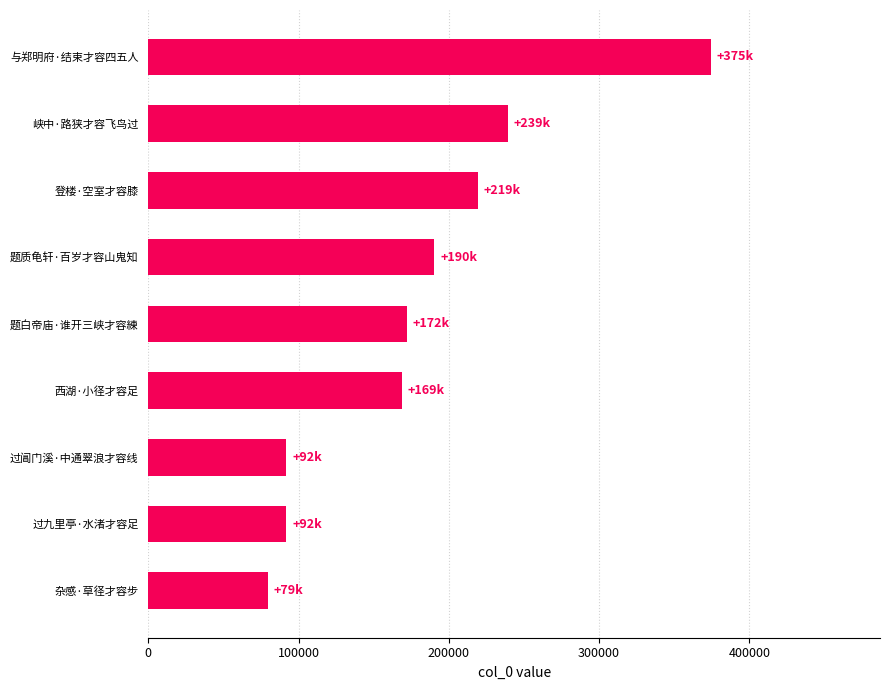

Does the chart contain any negative values?

No